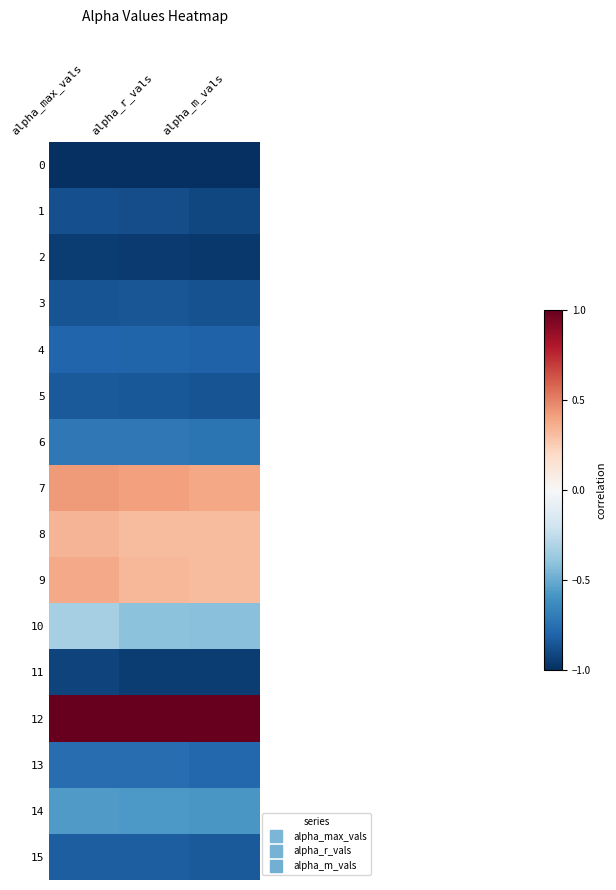

Reading right to left, extract all data points from this chart.

0: alpha_m_vals=-1.0	alpha_r_vals=-1.0	alpha_max_vals=-1.0
1: alpha_m_vals=-0.9	alpha_r_vals=-0.9	alpha_max_vals=-0.9
2: alpha_m_vals=-1.0	alpha_r_vals=-1.0	alpha_max_vals=-0.9
3: alpha_m_vals=-0.9	alpha_r_vals=-0.9	alpha_max_vals=-0.9
4: alpha_m_vals=-0.8	alpha_r_vals=-0.8	alpha_max_vals=-0.8
5: alpha_m_vals=-0.9	alpha_r_vals=-0.8	alpha_max_vals=-0.8
6: alpha_m_vals=-0.7	alpha_r_vals=-0.7	alpha_max_vals=-0.7
7: alpha_m_vals=0.4	alpha_r_vals=0.4	alpha_max_vals=0.4
8: alpha_m_vals=0.3	alpha_r_vals=0.3	alpha_max_vals=0.3
9: alpha_m_vals=0.3	alpha_r_vals=0.3	alpha_max_vals=0.4
10: alpha_m_vals=-0.4	alpha_r_vals=-0.4	alpha_max_vals=-0.3
11: alpha_m_vals=-1.0	alpha_r_vals=-0.9	alpha_max_vals=-0.9
12: alpha_m_vals=1.0	alpha_r_vals=1.0	alpha_max_vals=1.0
13: alpha_m_vals=-0.8	alpha_r_vals=-0.8	alpha_max_vals=-0.8
14: alpha_m_vals=-0.6	alpha_r_vals=-0.6	alpha_max_vals=-0.6
15: alpha_m_vals=-0.8	alpha_r_vals=-0.8	alpha_max_vals=-0.8